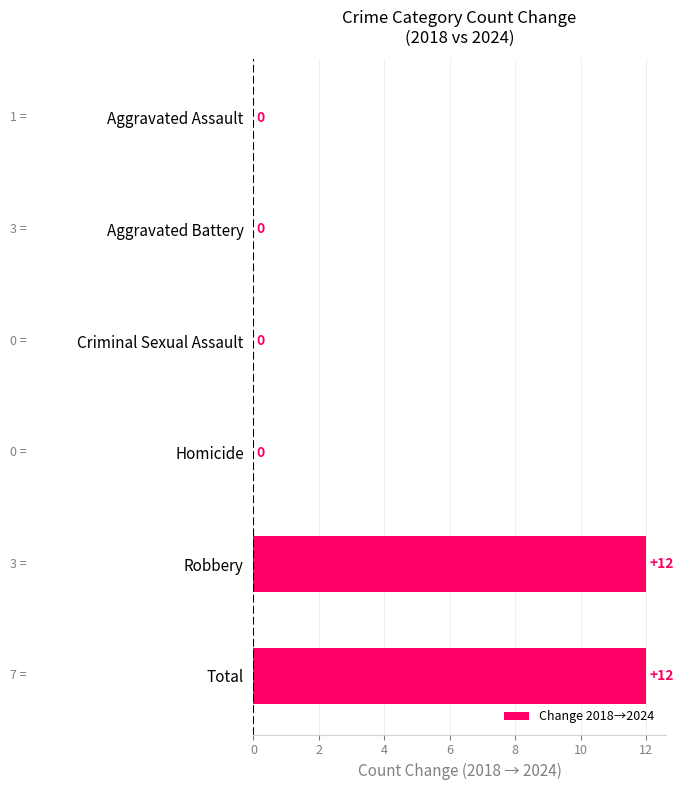

What is the greatest value displayed?

12